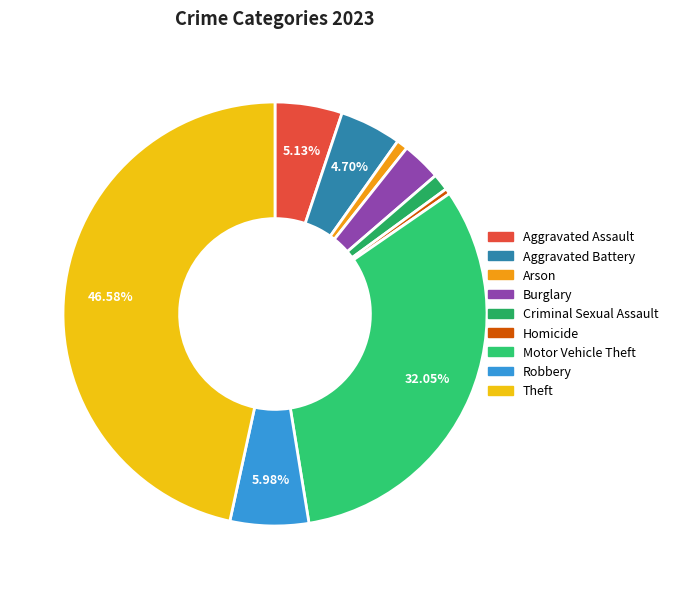

What percentage is the Criminal Sexual Assault slice, to the nearest percent?

1%